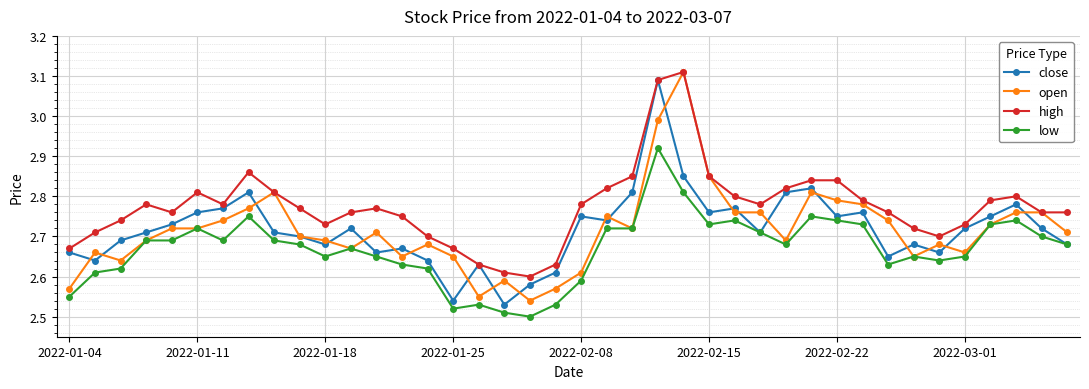

How many interior local peaks does the close series have?

11